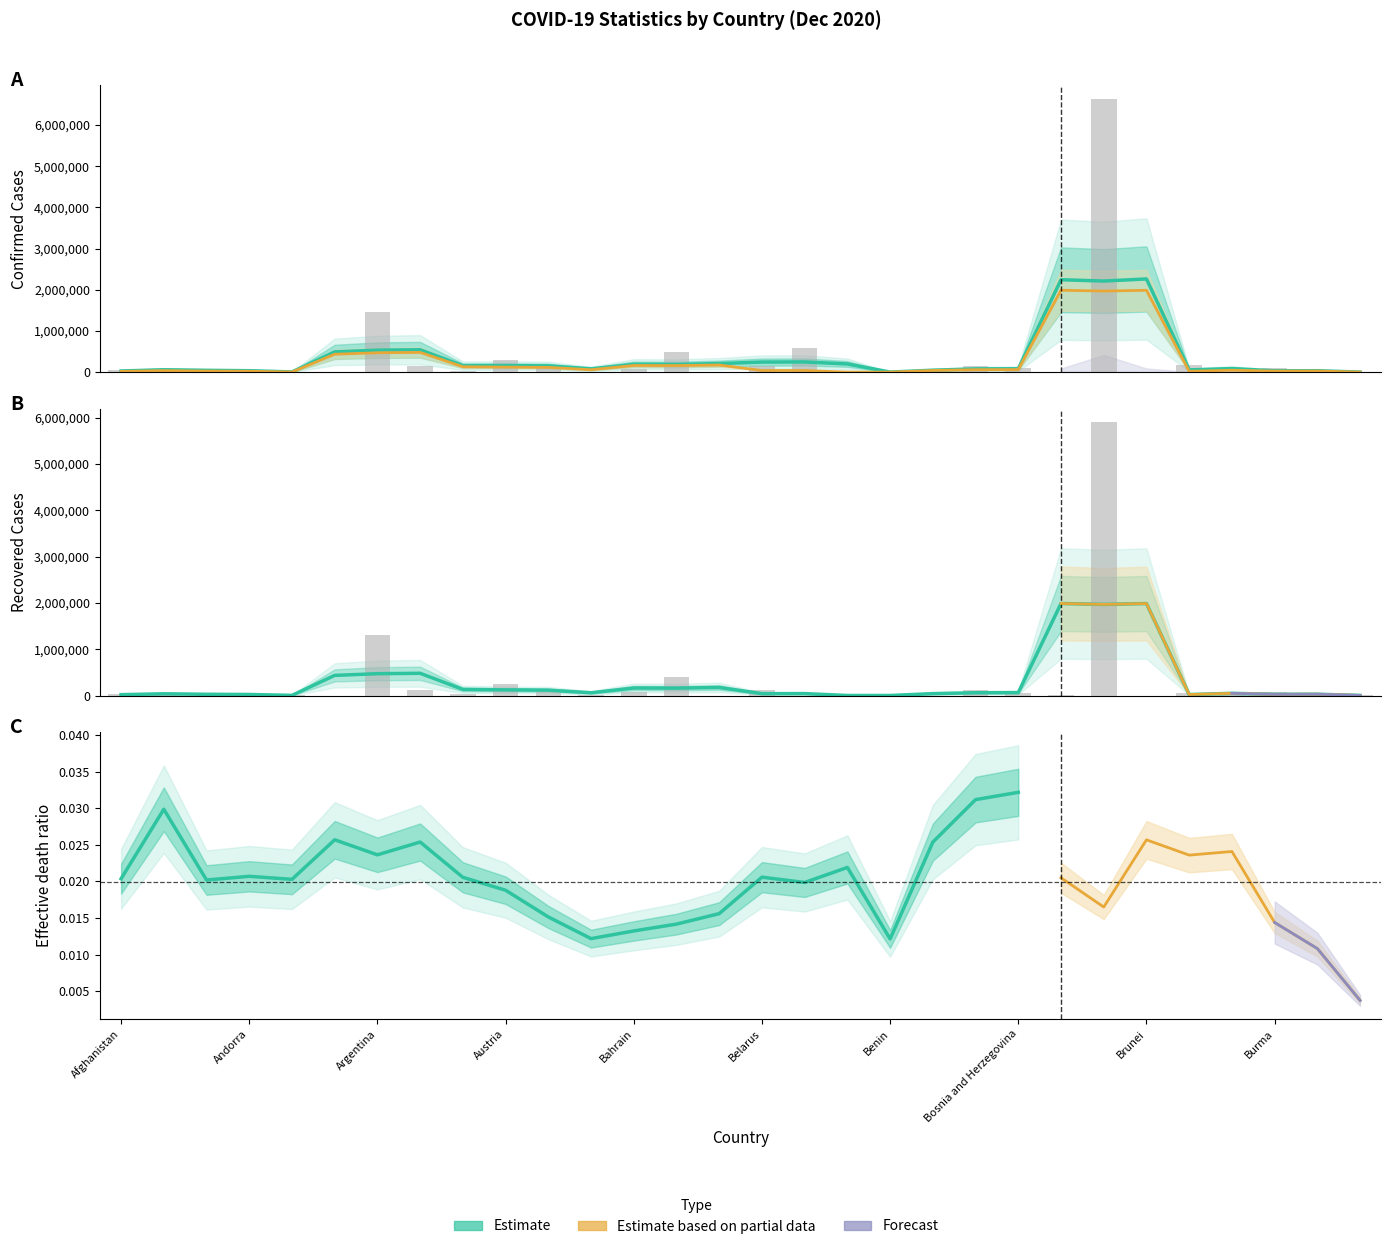

Reading left to right, what are all the values shown in this chart?

Confirmed: 47516	43683	88825	7084	15648	146	1466309	142344	27984	305693	149765	7579	88111	479743	287	148953	591756	7953	3073	430	145657	94944	12058	6623911	151	164185	3315	100431	698	11098
Recovered: 37879	22180	57648	6293	8353	134	1300696	117649	25644	256811	90278	6003	86215	398623	260	126084	0	3943	2922	388	124981	59488	9400	5897526	147	65616	2721	79240	630	10676